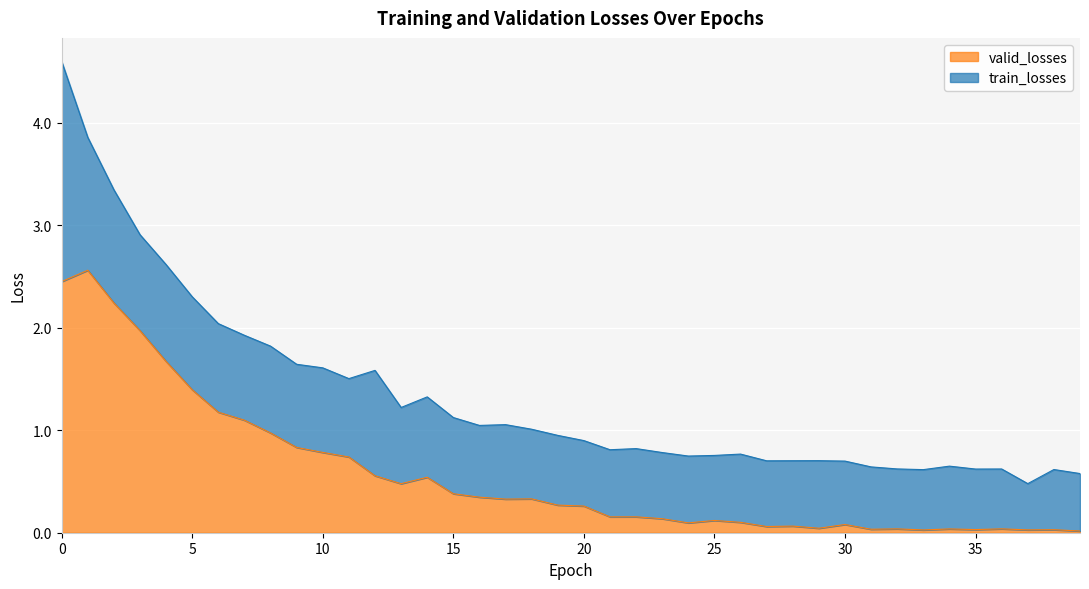

What is the average value?

0.6